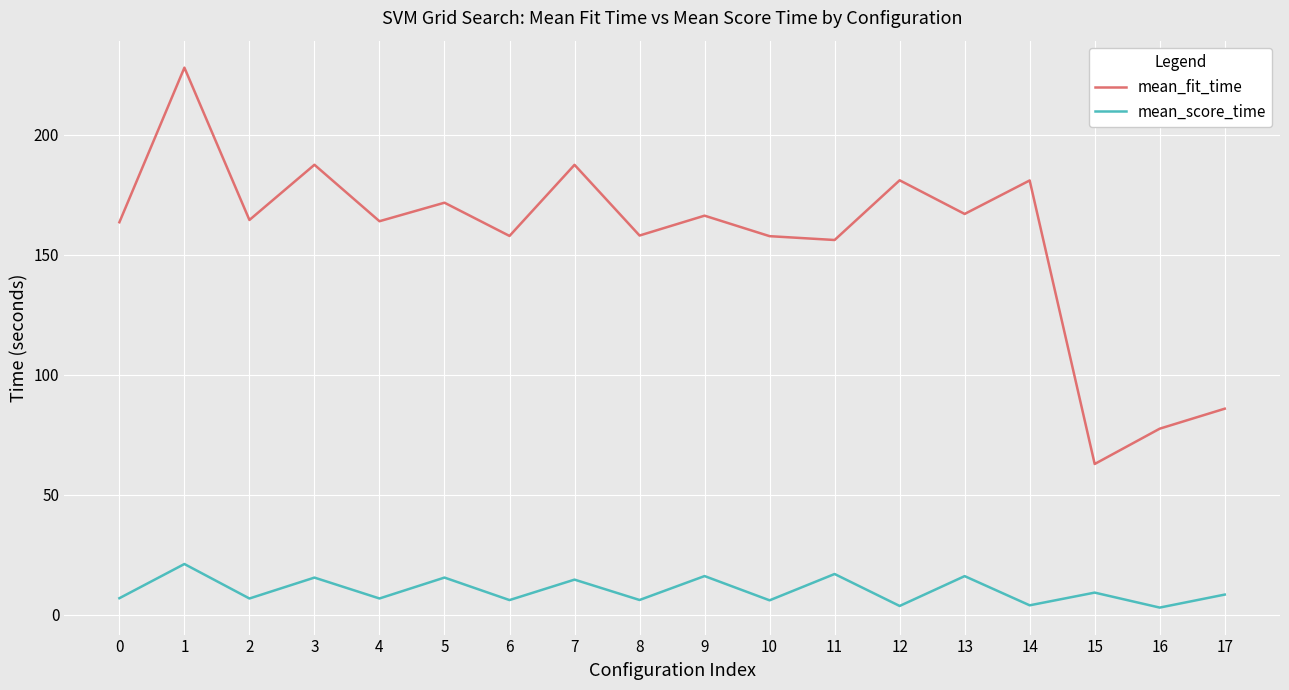

The mean_score_time series shows 15.5 at 3. True or false?

True